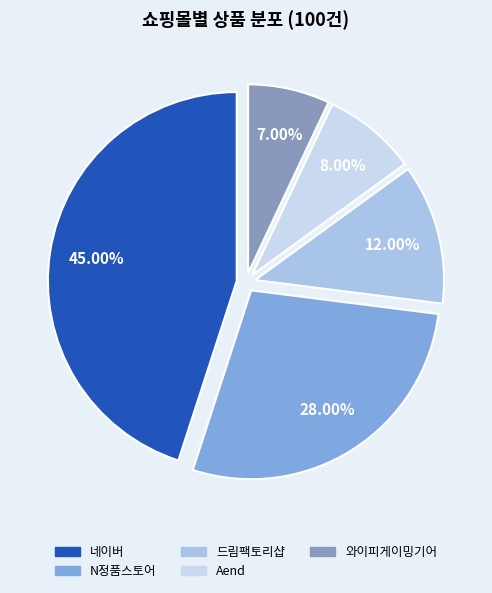

To the nearest percent, what percentage of the pie is Aend?

8%